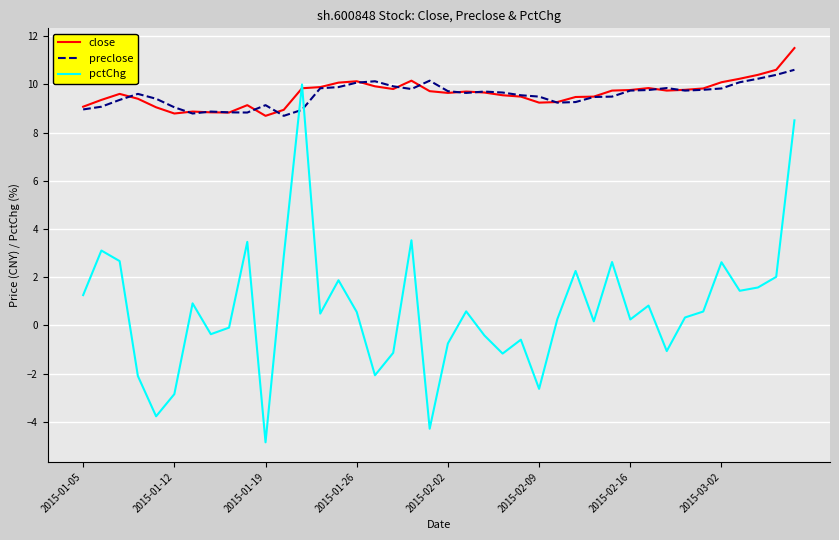

What is the maximum value for preclose?

10.6